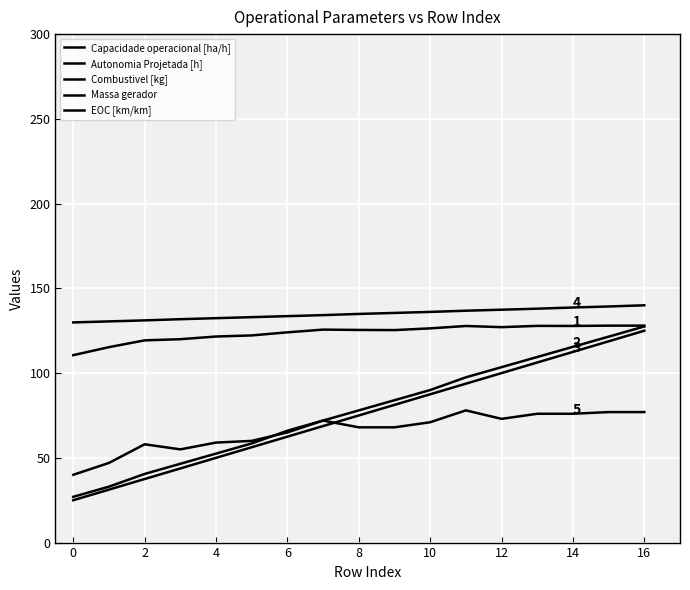

What is the value of the Capacidade operacional [ha/h] point at the 12th from the left?

127.8